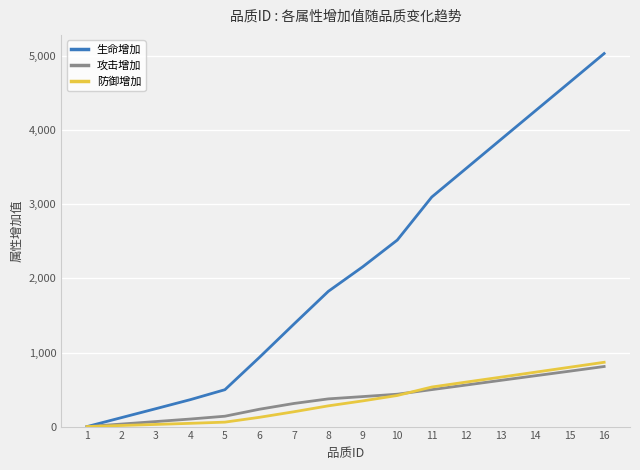

Which series has the largest range (max minus min)?

生命增加